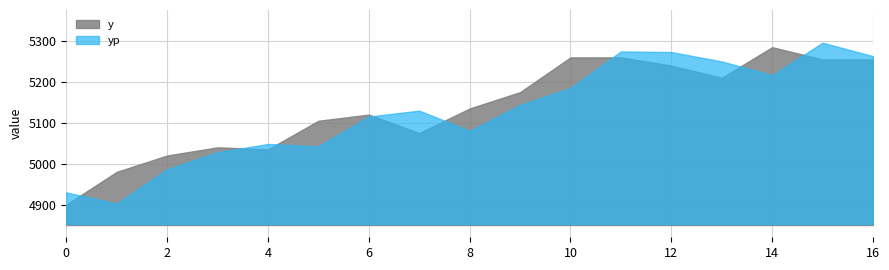

Between 8 and 13, which is larger?

13